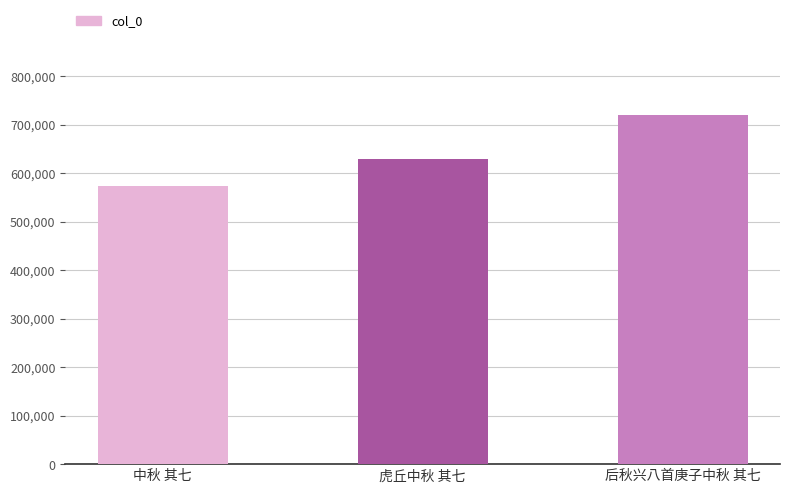

What is the greatest value displayed?

719843